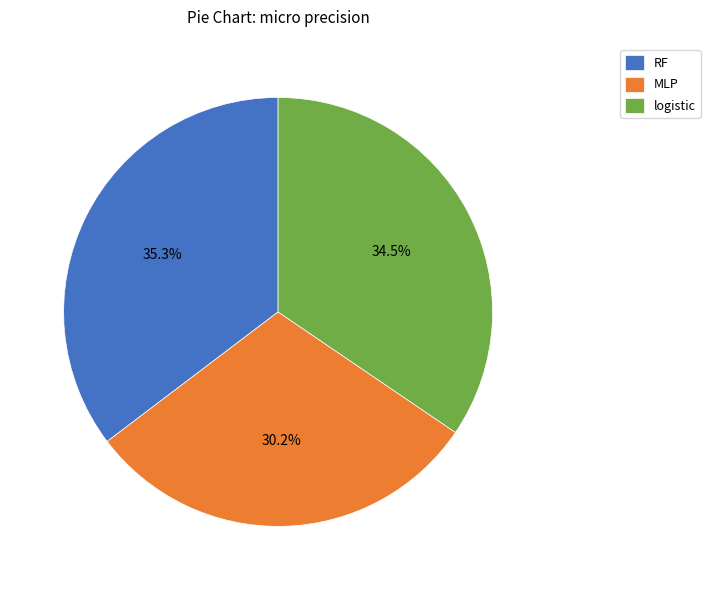

To the nearest percent, what percentage of the pie is MLP?

30%